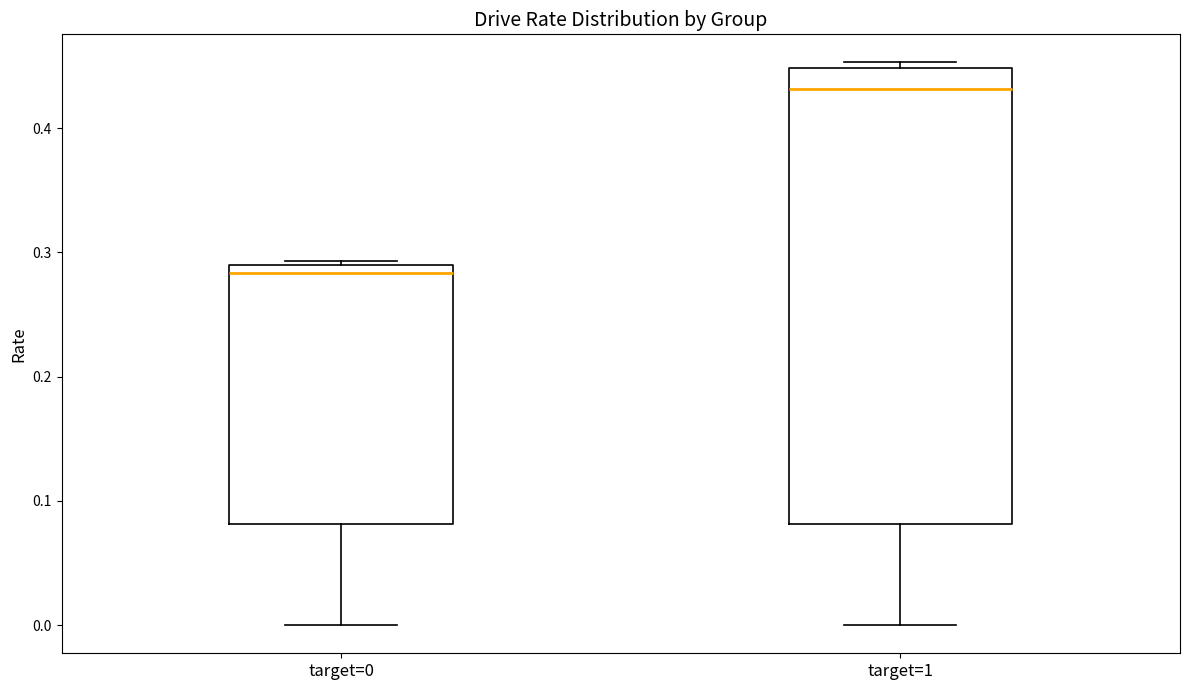

Reading left to right, transcribe this box plot: for each box, give where its median line is, the range the box spans, and where its two whiskers end, as read against the y-axis. The values are not printed on the chart, so give them approximately, as read against the axis.

target=0: median 0.28, box 0.08 to 0.29, whiskers 0.00 to 0.29
target=1: median 0.43, box 0.08 to 0.45, whiskers 0.00 to 0.45 (just above the box's upper edge)